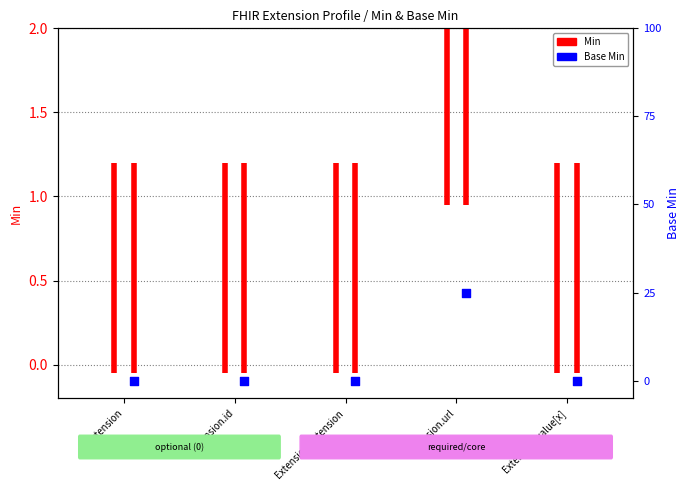

Between Extension and Extension.id, which is larger?

Extension.id